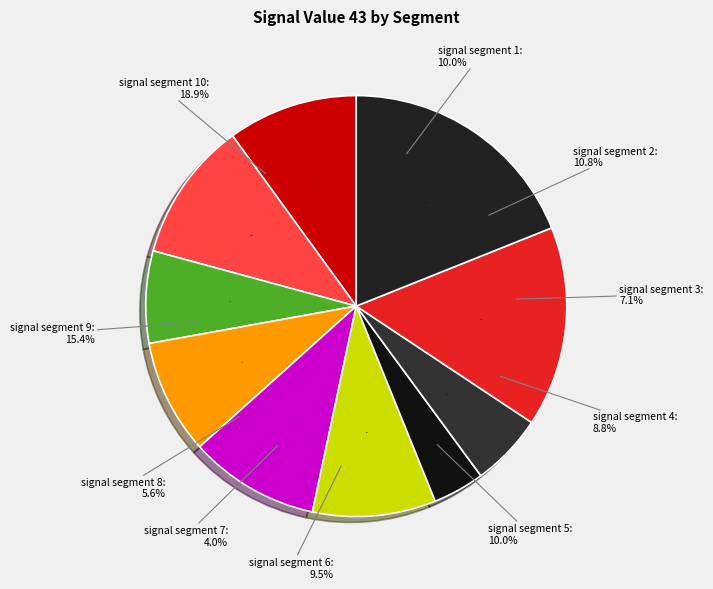

Which has a higher value, signal segment 9 or signal segment 1?

signal segment 9